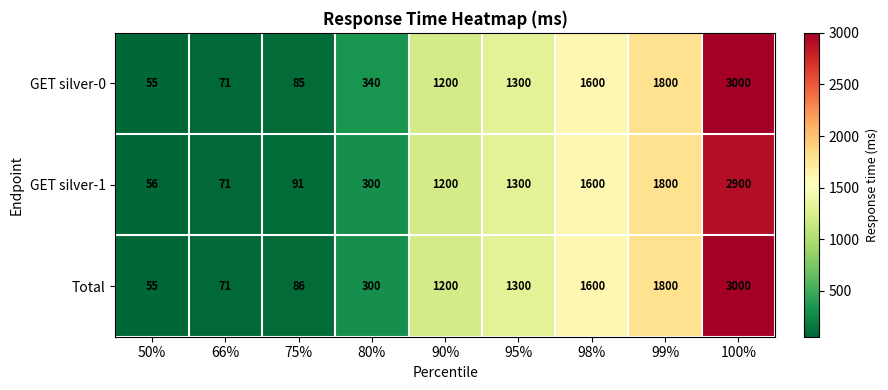

What is the total value across all series at 50%?

166